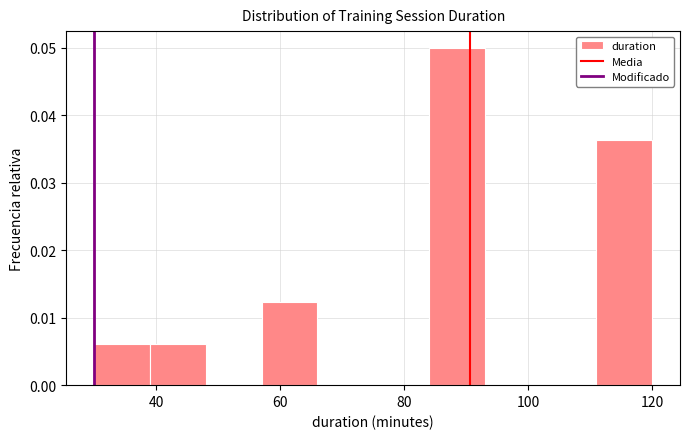

Reading left to right, list every bar in this chart as the range it spans on the x-axis followed by its height. Neither the bar edges nor the heights are printed on the chart, so give them approximately, as read against the axes.

30 to 39: 0.006
39 to 48: 0.006
48 to 57: 0
57 to 66: 0.012
66 to 75: 0
75 to 84: 0
84 to 93: 0.050
93 to 102: 0
102 to 111: 0
111 to 120: 0.036